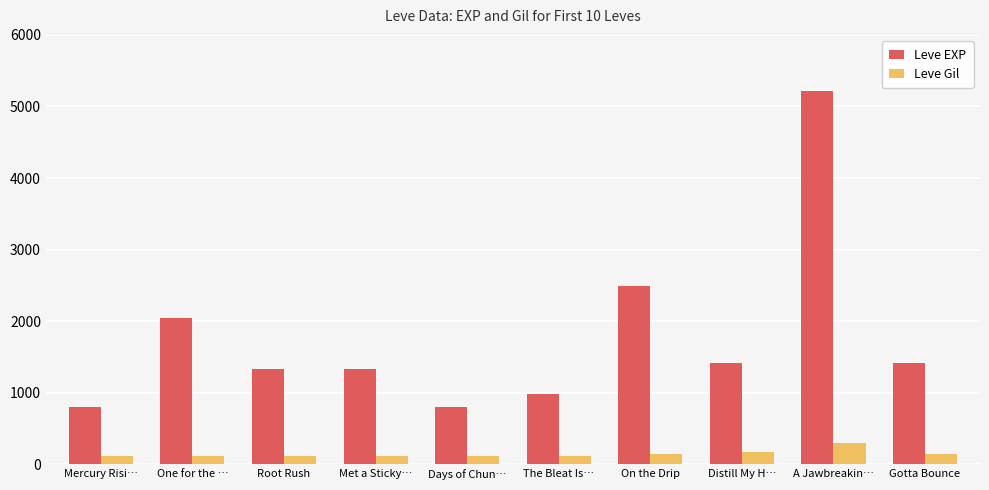

True or false: Leve EXP has a value of 1420 at Gotta Bounce.

True